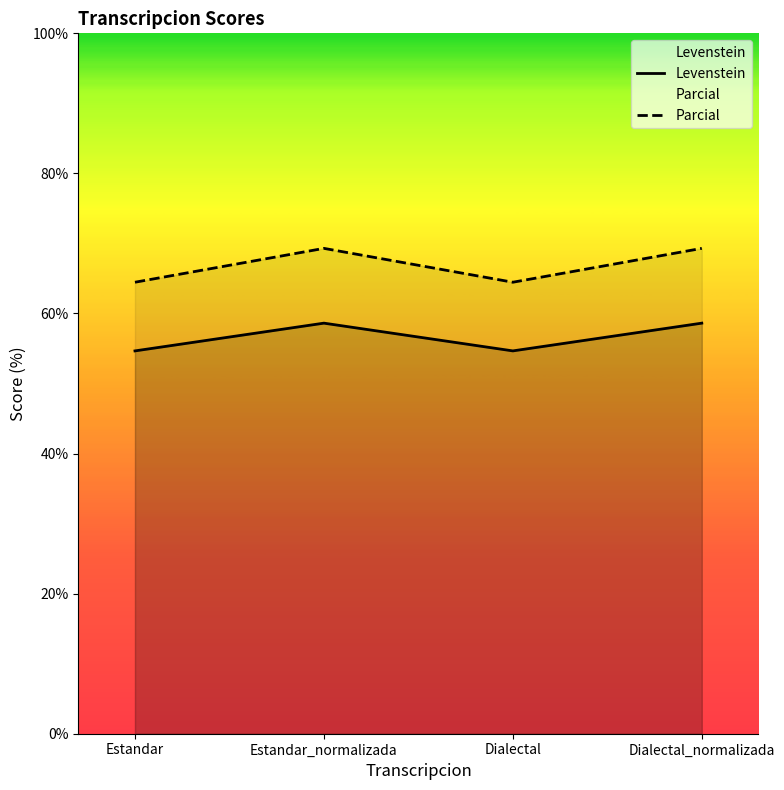

What is the minimum value shown in the chart?

54.7